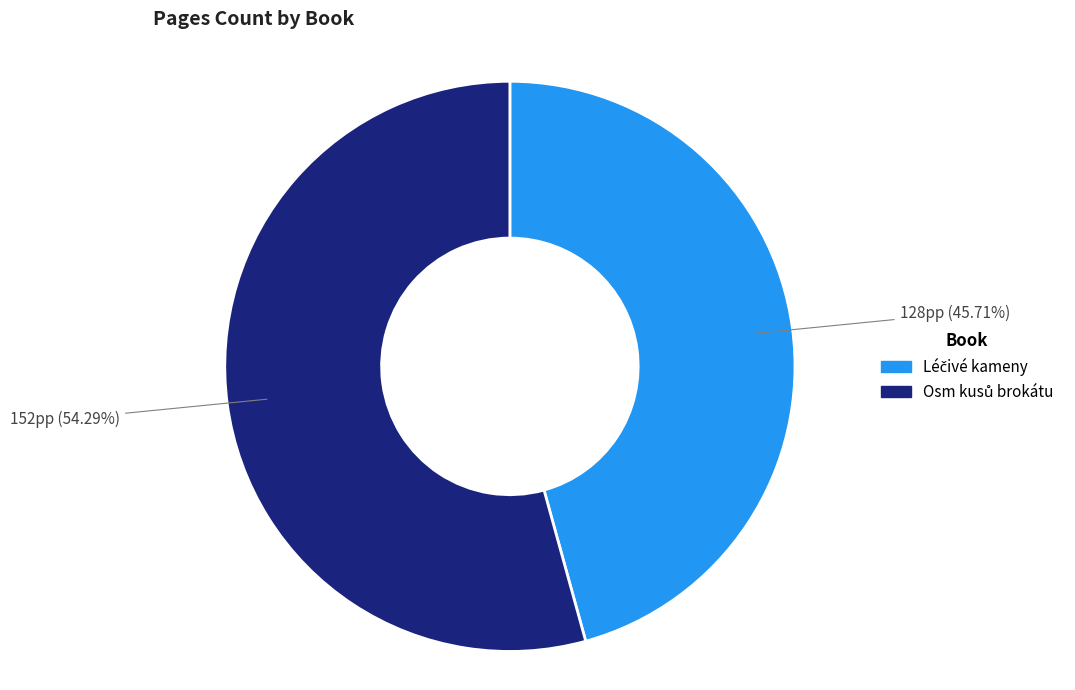

Is there a majority slice in this chart?

Yes